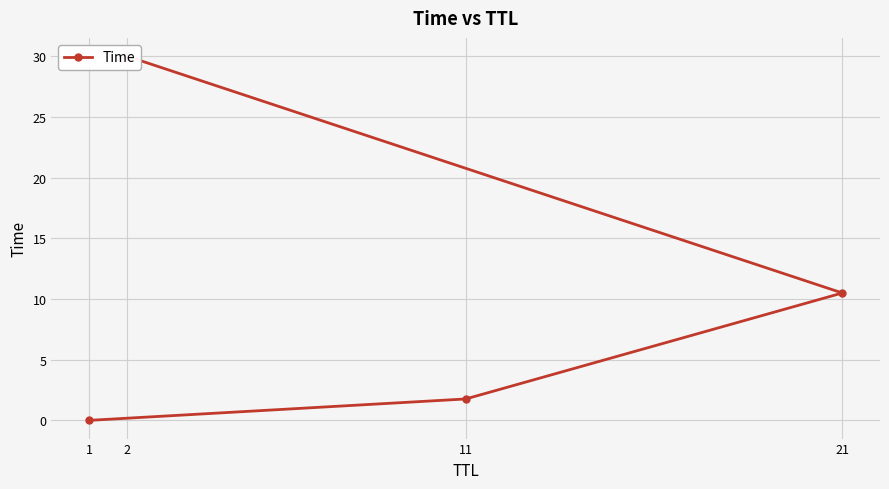

Where is the data nearest to the value 15?

21